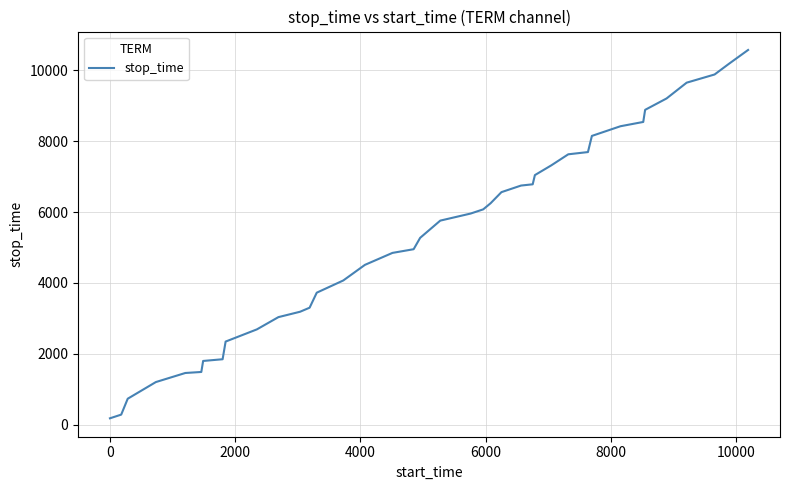

How many lines are shown in the chart?

1